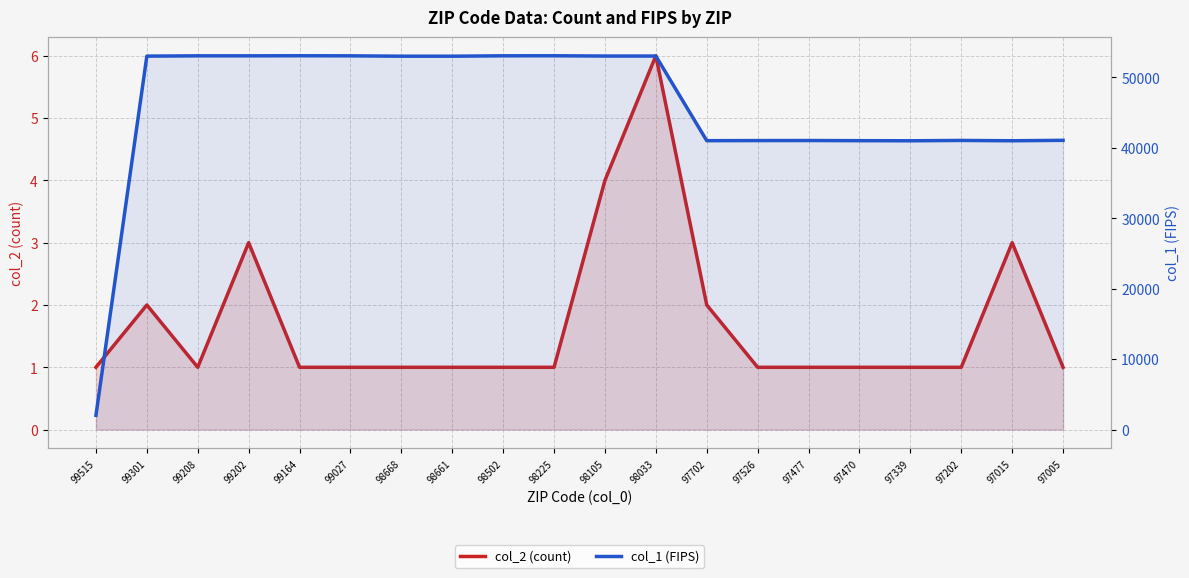

Reading left to right, extract all data points from this chart.

col_2 (count): 1	2	1	3	1	1	1	1	1	1	4	6	2	1	1	1	1	1	3	1
col_1 (FIPS): 2020	53021	53063	53063	53075	53063	53011	53011	53067	53073	53033	53033	41017	41033	41039	41019	41003	41051	41005	41067